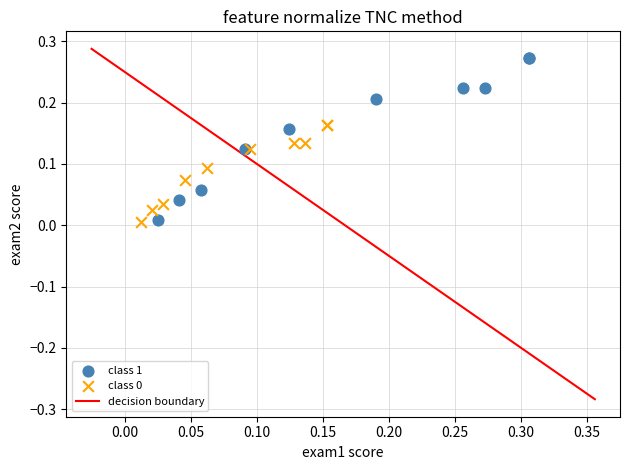

Which series has the largest Y range (max minus min)?

class 1